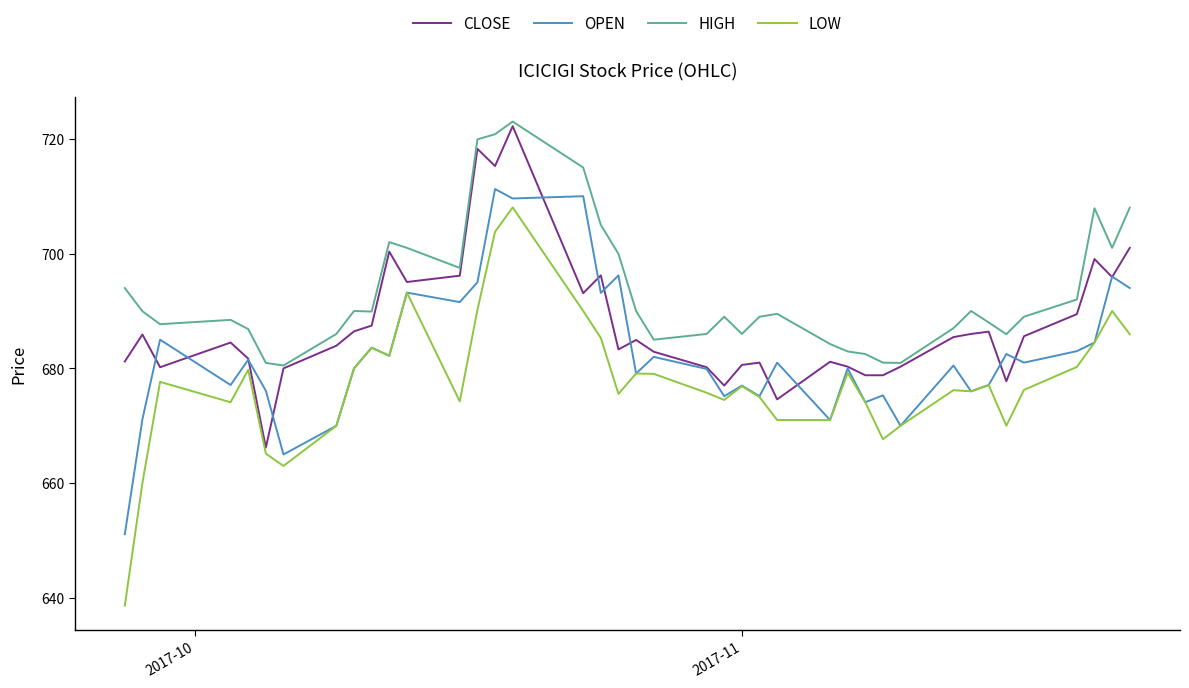

Which series has the largest total across all categories?

HIGH